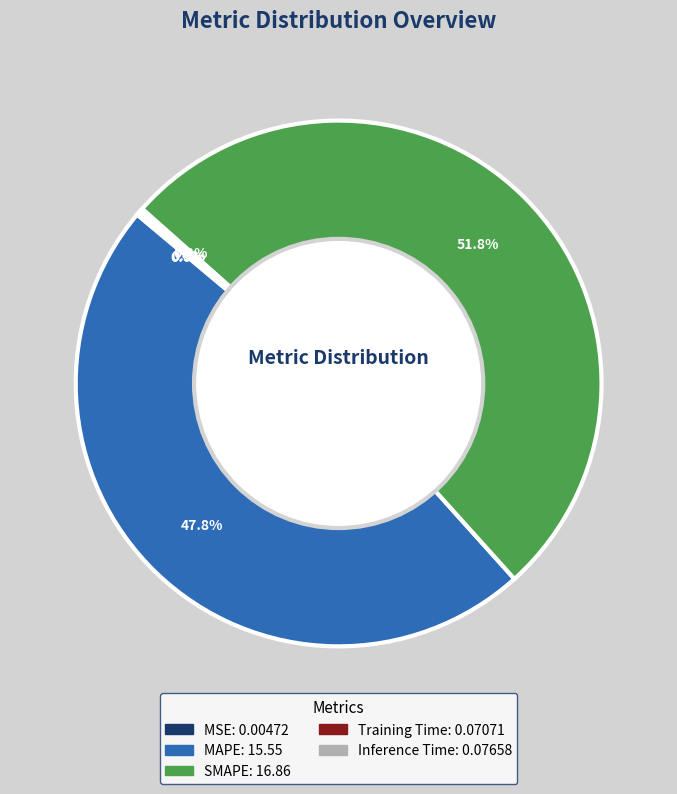

Which slice is the largest?

SMAPE